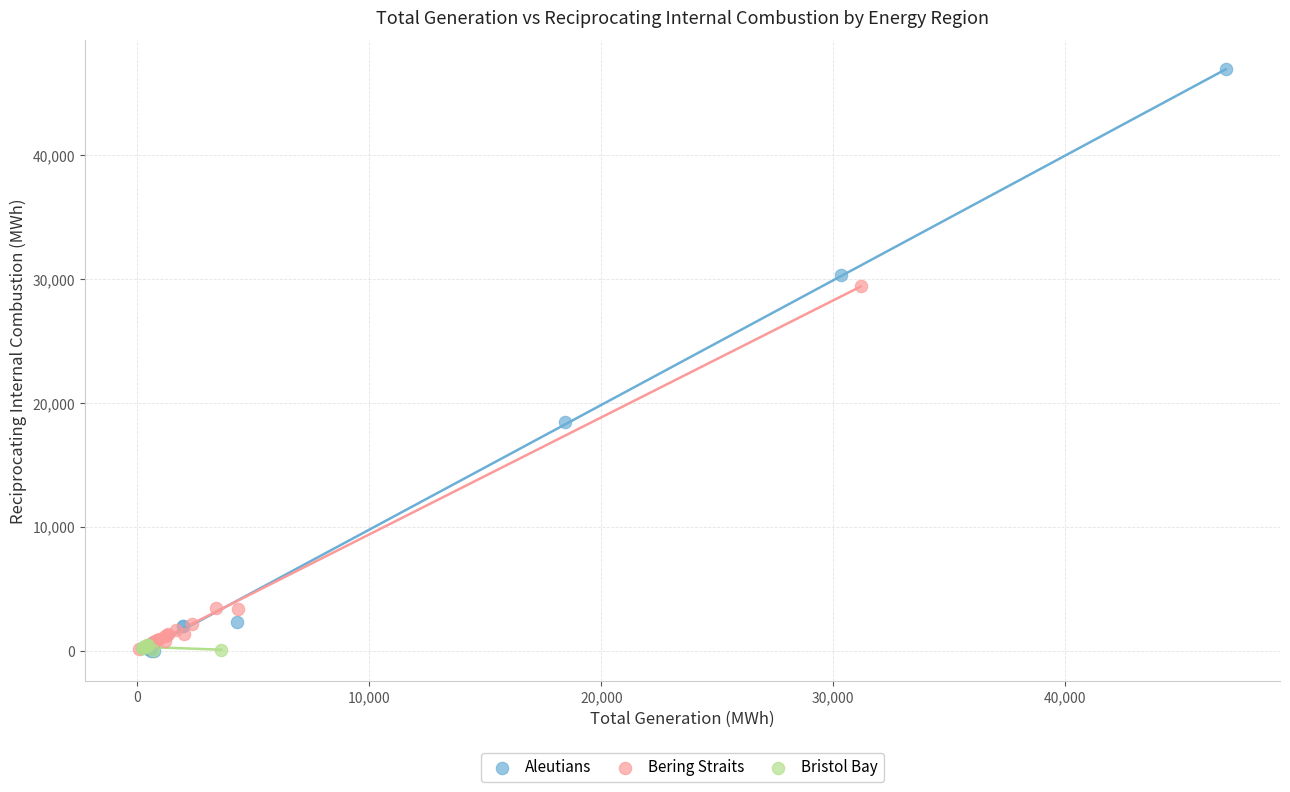

Which series reaches the maximum Y coordinate?

Aleutians